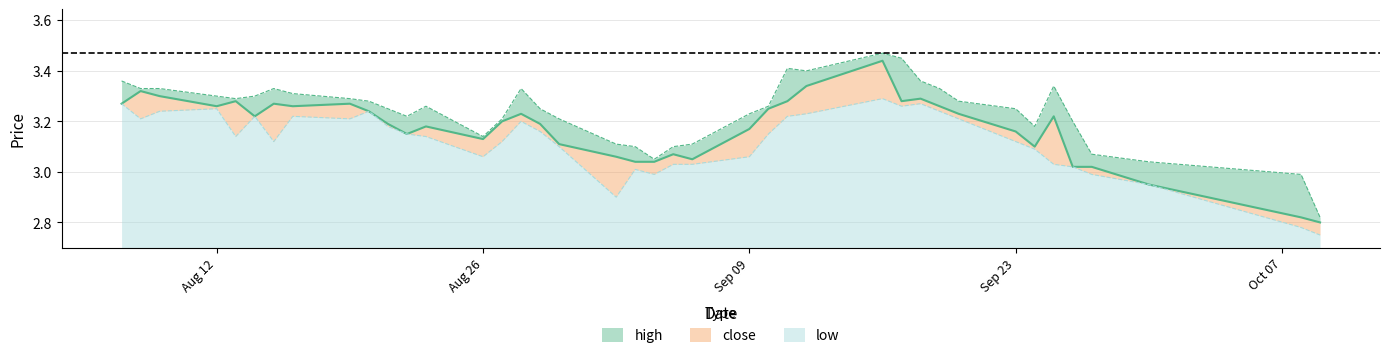

True or false: close and low cross at least once.

False